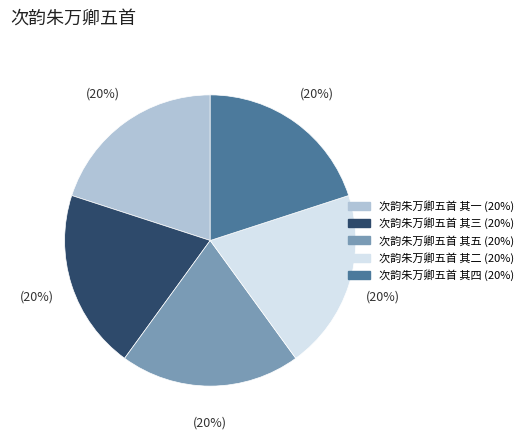

How many segments does this pie chart have?

5